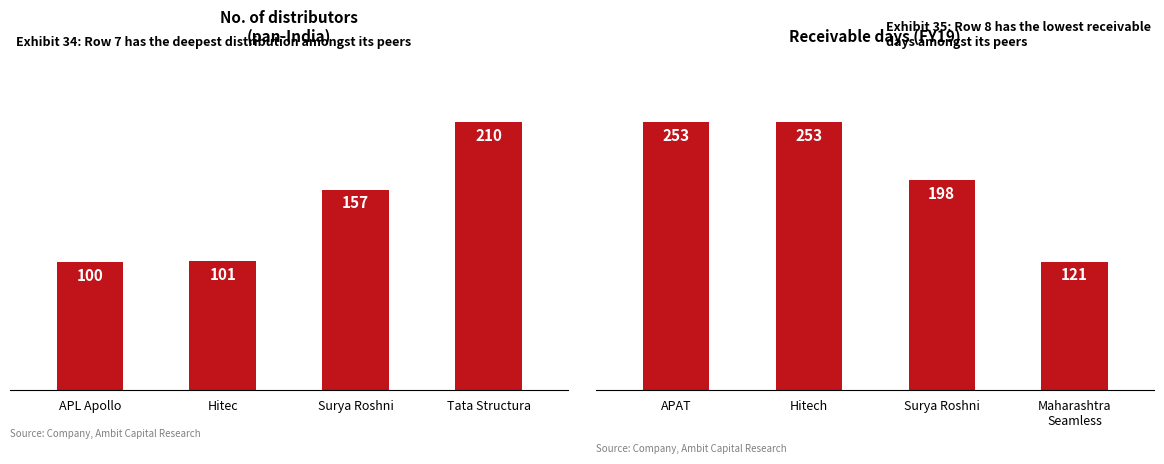

The No. of distributors series shows 120 at Tata Structura. True or false?

False